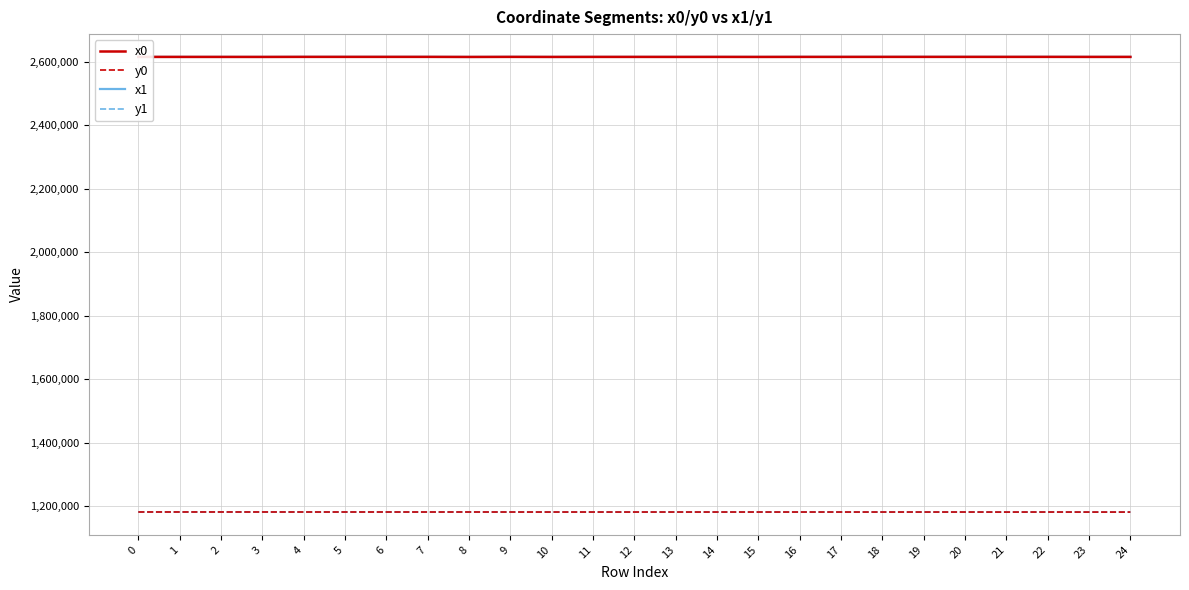

Is the value of y0 at 4 greater than the value of x1 at 17?

No